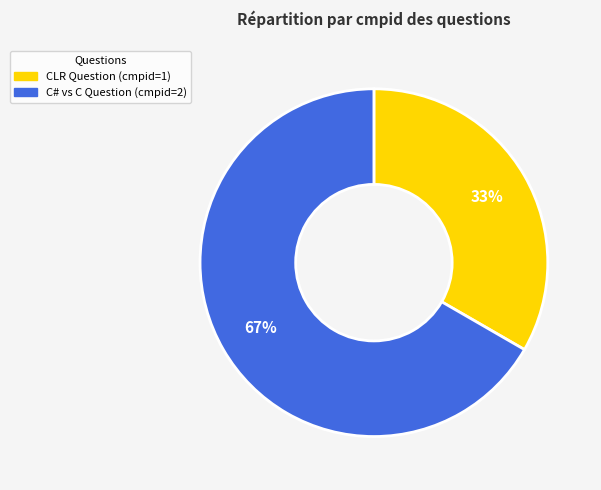

Is there a majority slice in this chart?

Yes